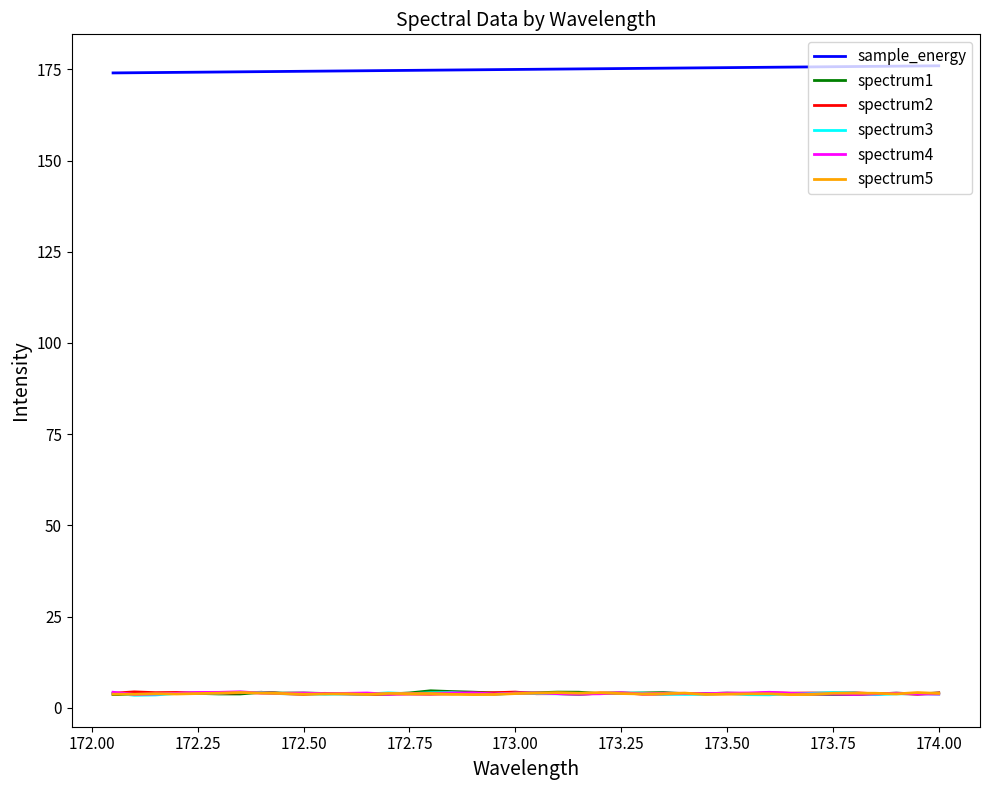

What are all the series names shown in the legend?

sample_energy, spectrum1, spectrum2, spectrum3, spectrum4, spectrum5